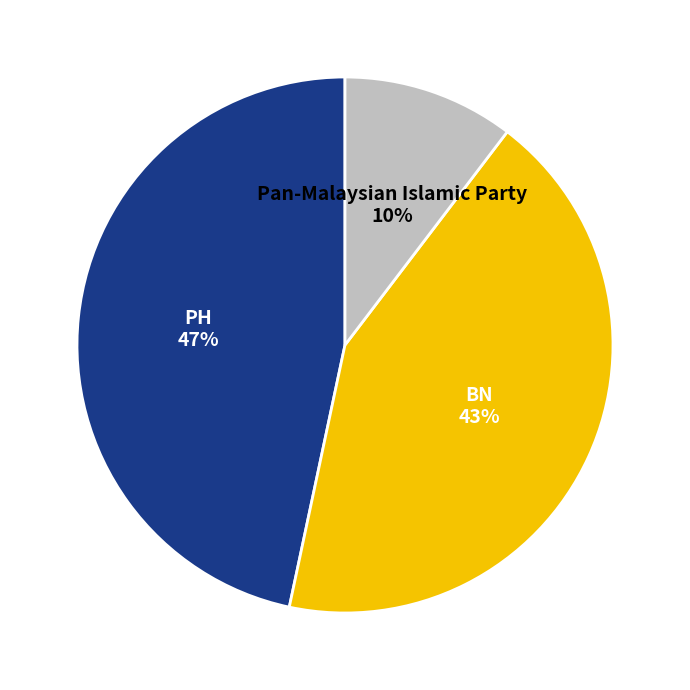

Approximately how many times larger is the value at Pan-Malaysian Islamic Party compared to PH?

0.2